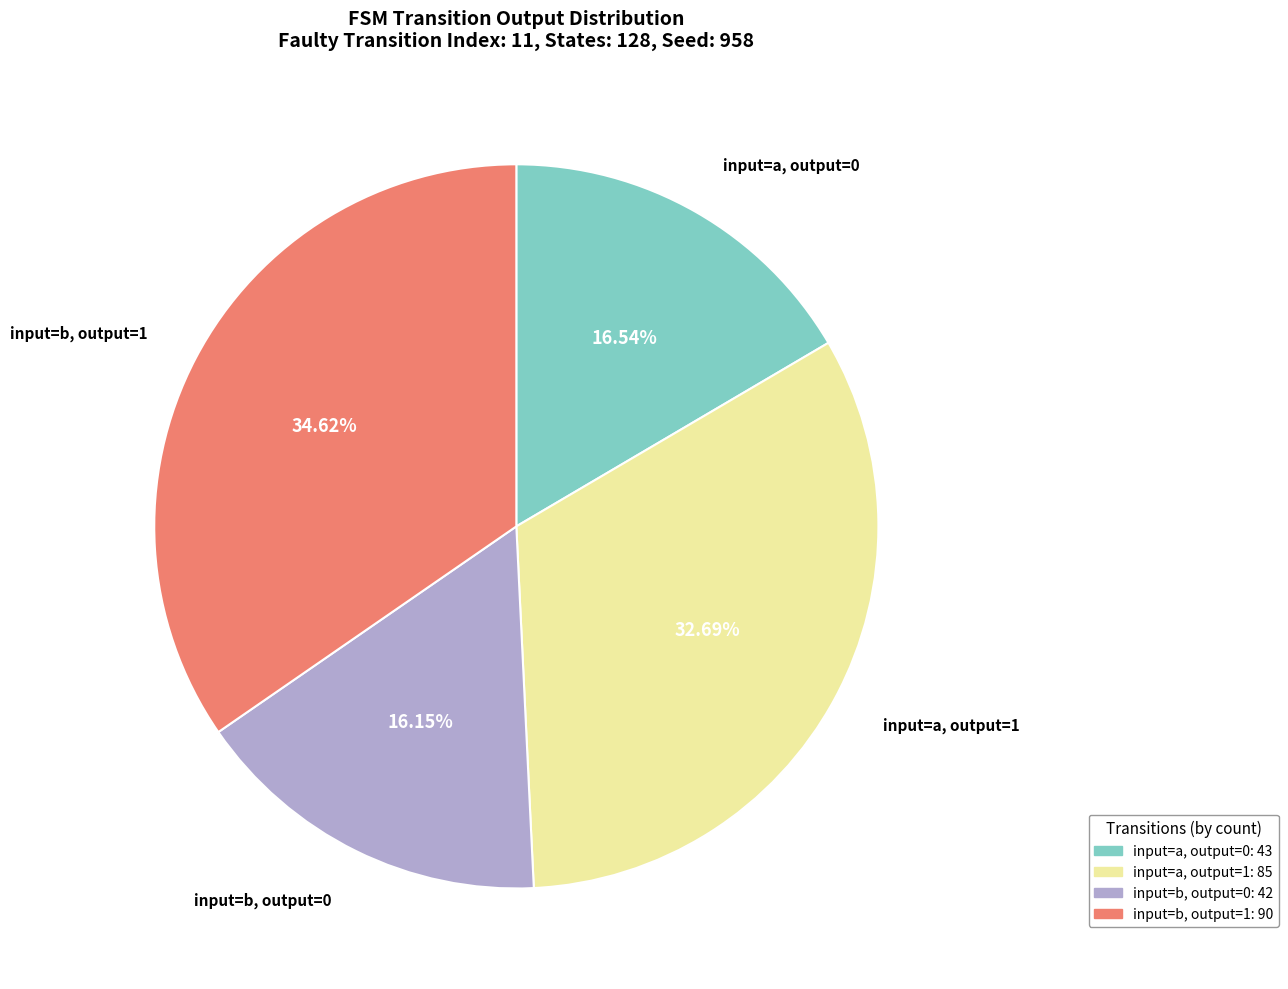

What is the ratio of the value at input=b, output=0 to the value at input=b, output=1?

0.5